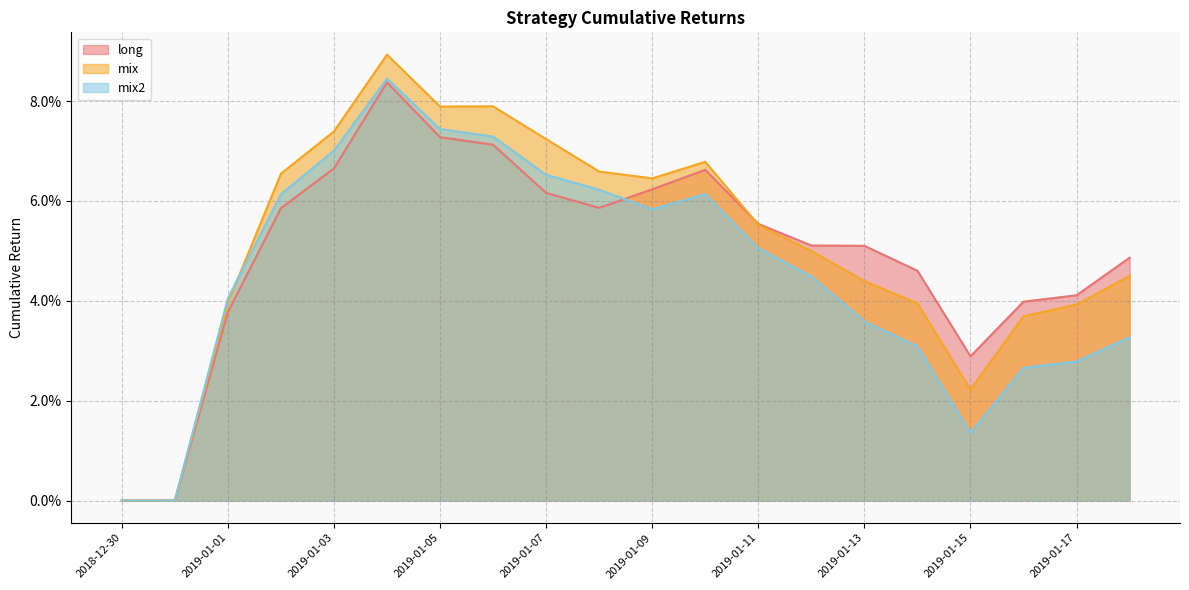

At which category does long reach its first local peak?

2019-01-04